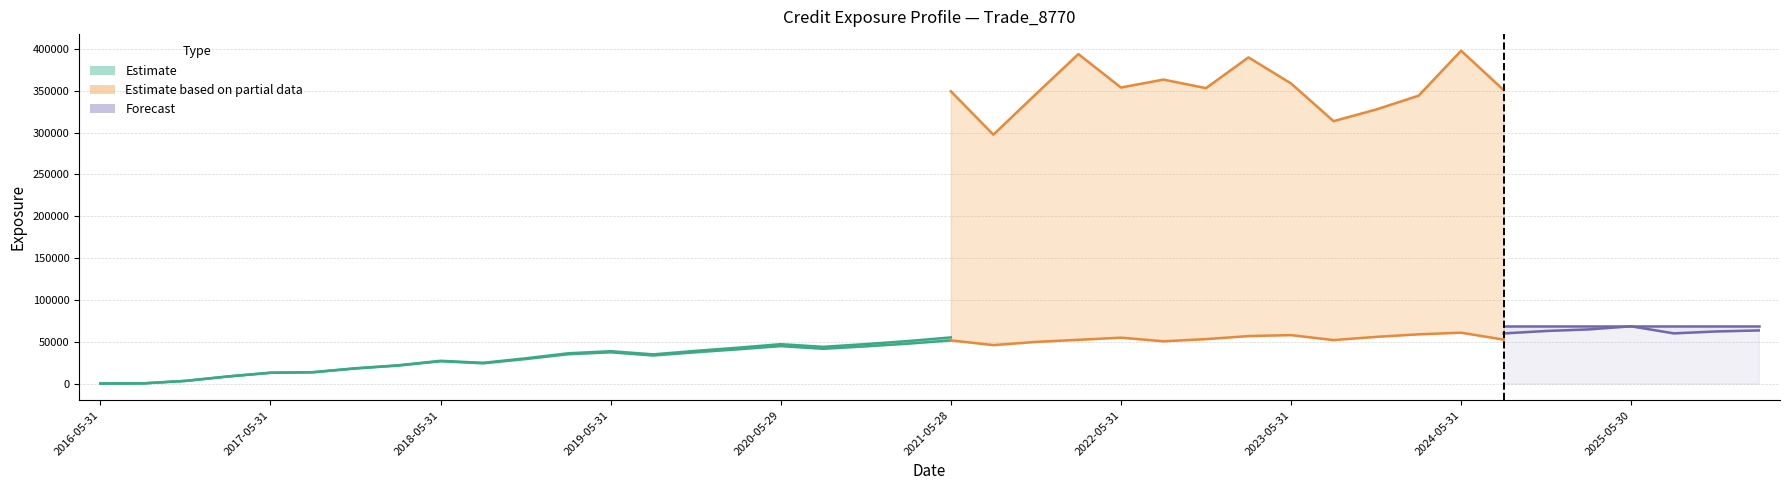

Read the EPE value at 23.

52248.5